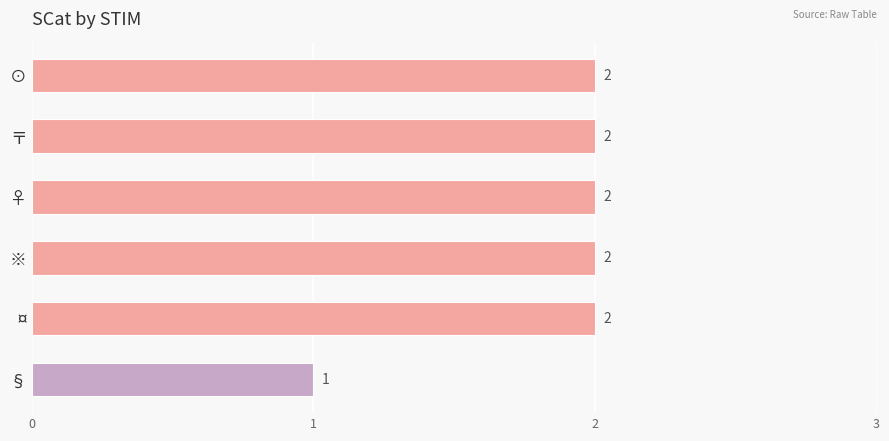

How many values are between 2 and 3?

5